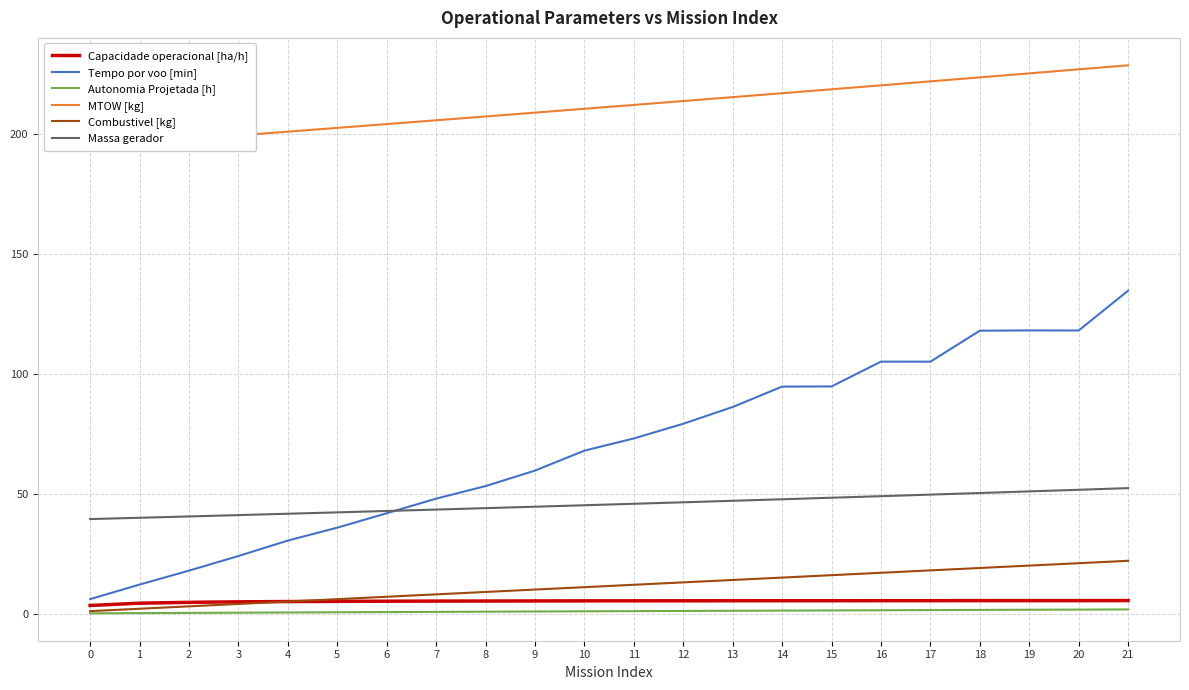

The value of Massa gerador at 4 is 19.7. True or false?

False